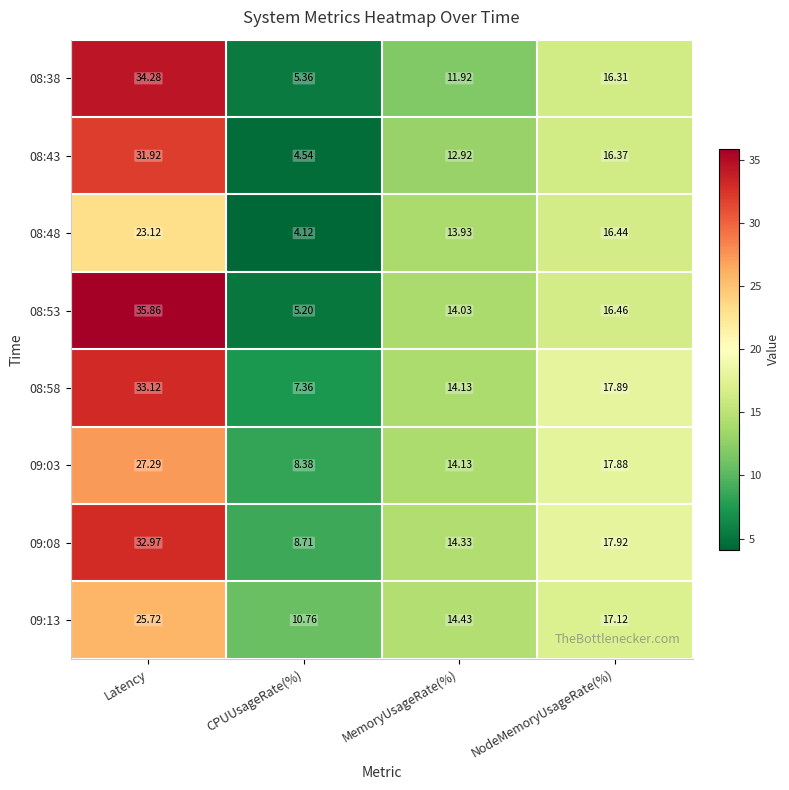

Is the value of 08:53 at CPUUsageRate(%) greater than the value of 09:13 at CPUUsageRate(%)?

No